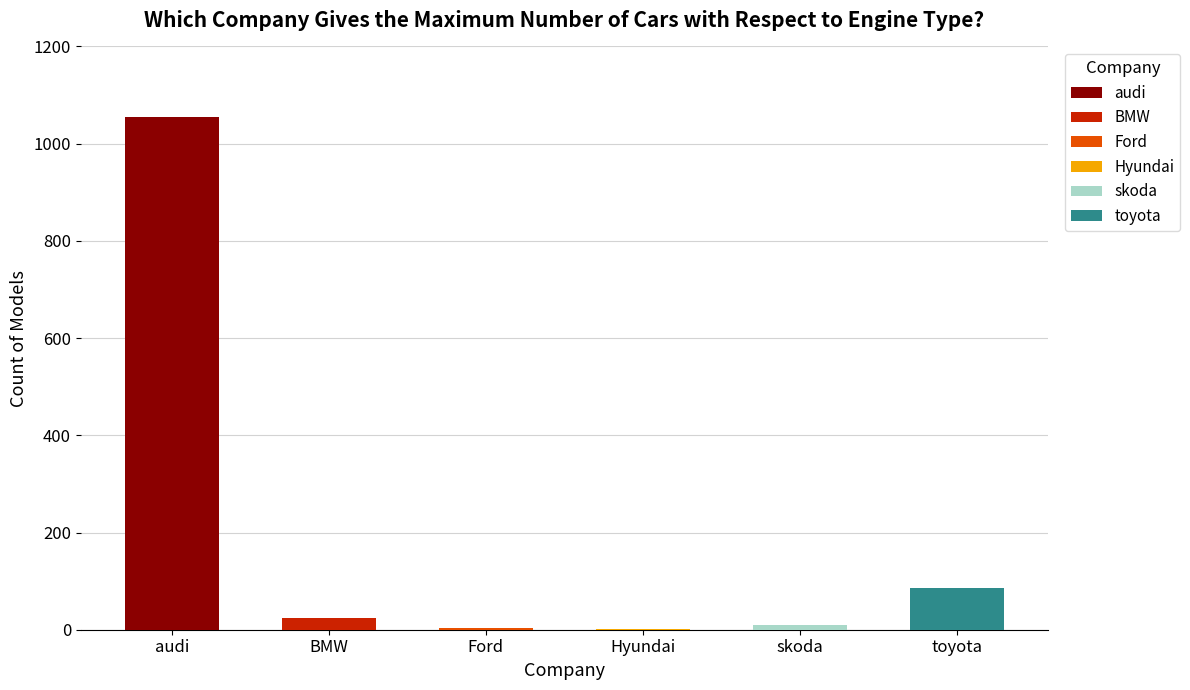

What is the difference between the maximum and minimum values in the audi series?

1054